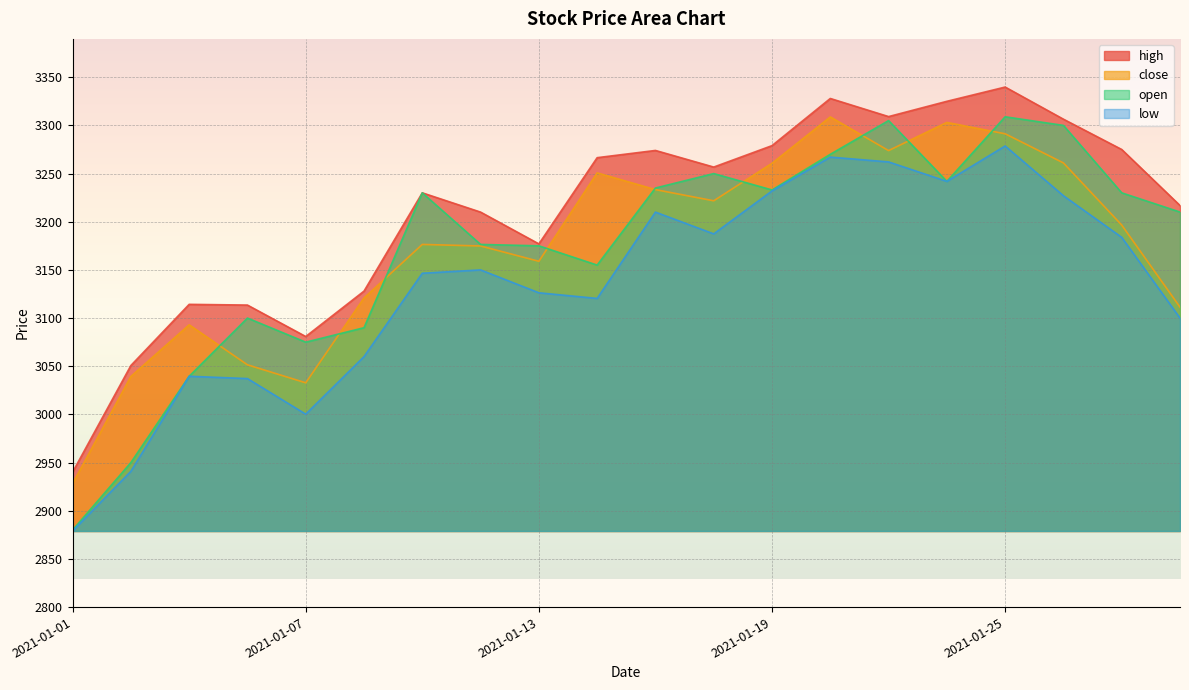

Is the value of open at 2021-01-28 greater than the value of low at 2021-01-27?

Yes